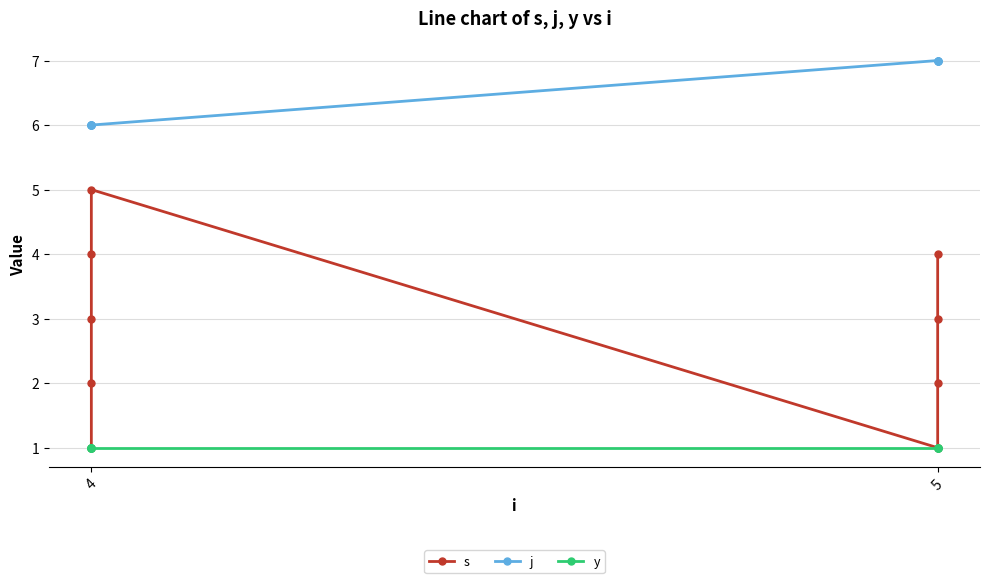

List the series in order of their peak value, highest first.

j, s, y